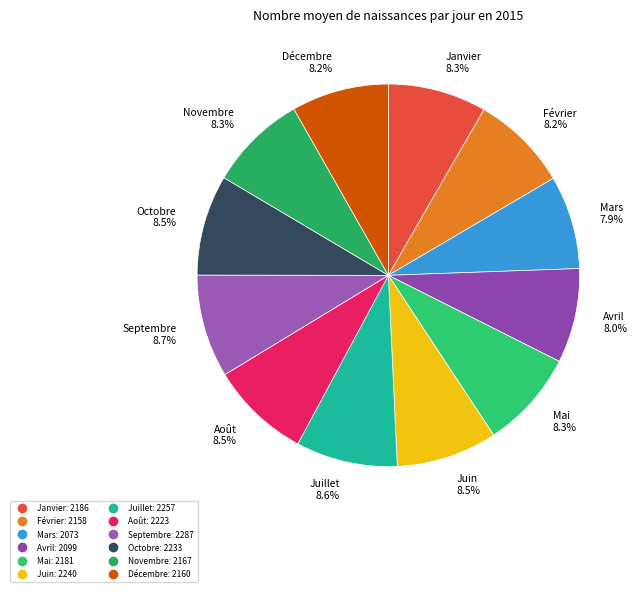

Approximately how many times larger is the value at Novembre compared to Juillet?

1.0